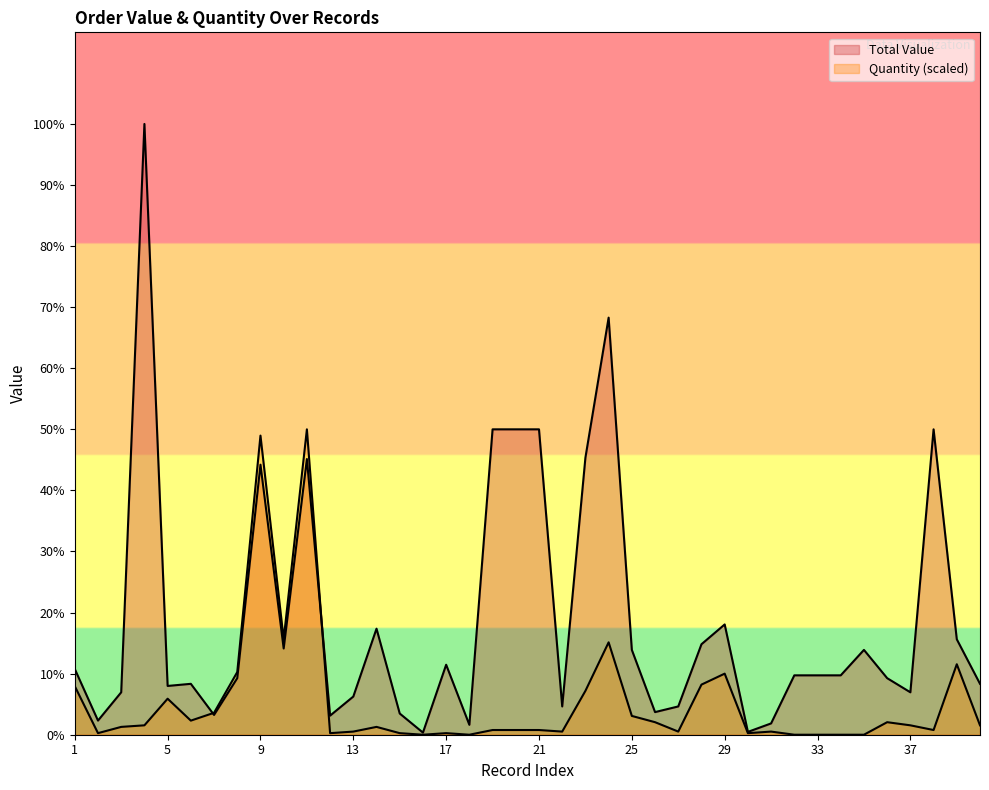

Between 21 and 29, which is larger?

21